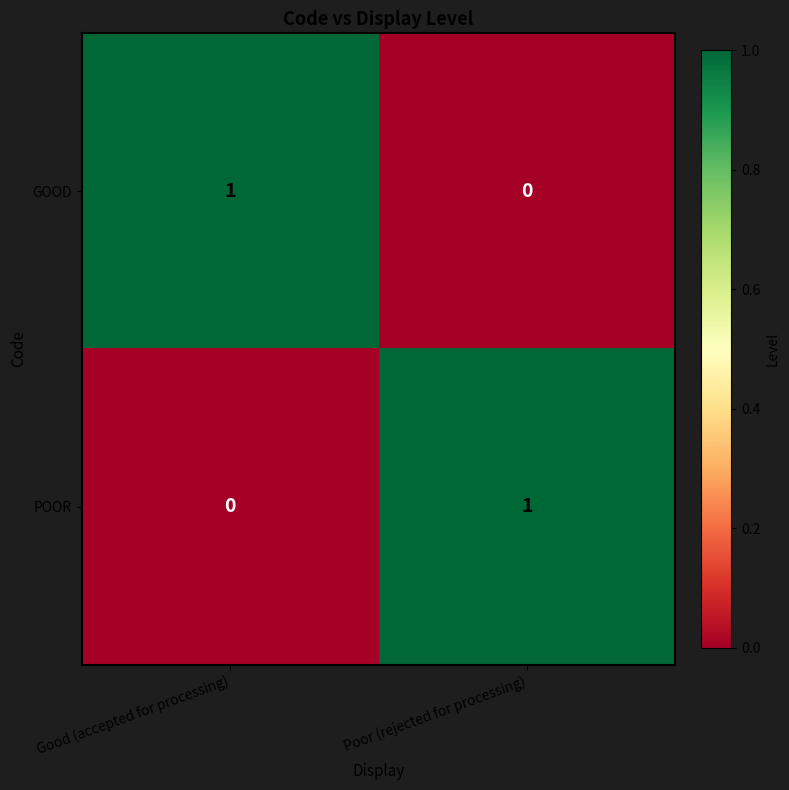

Which category has the highest value in the GOOD series?

Good (accepted for processing)